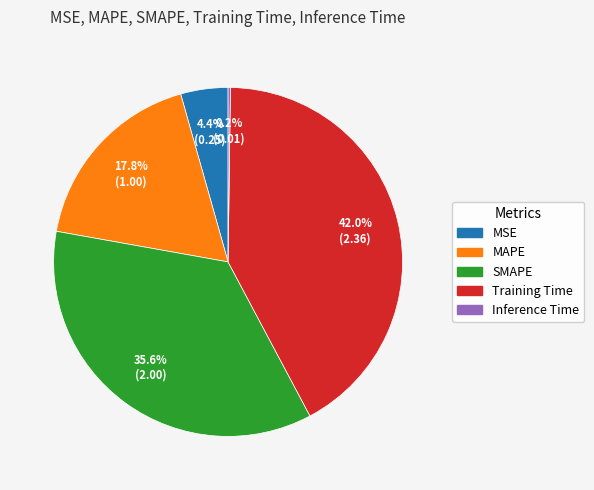

Does SMAPE account for over 50% of the chart?

No